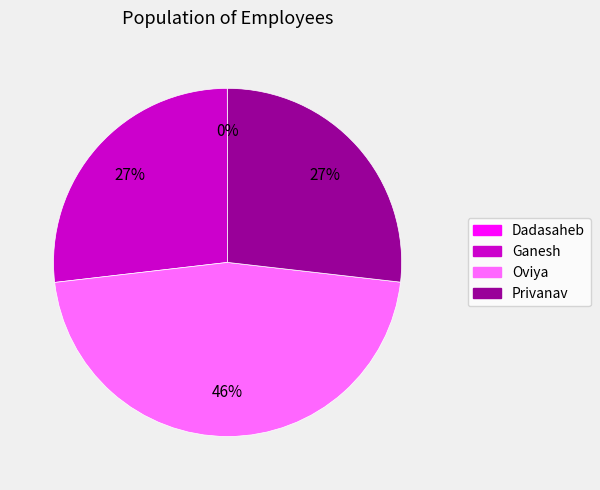

Which slice is the largest?

Oviya